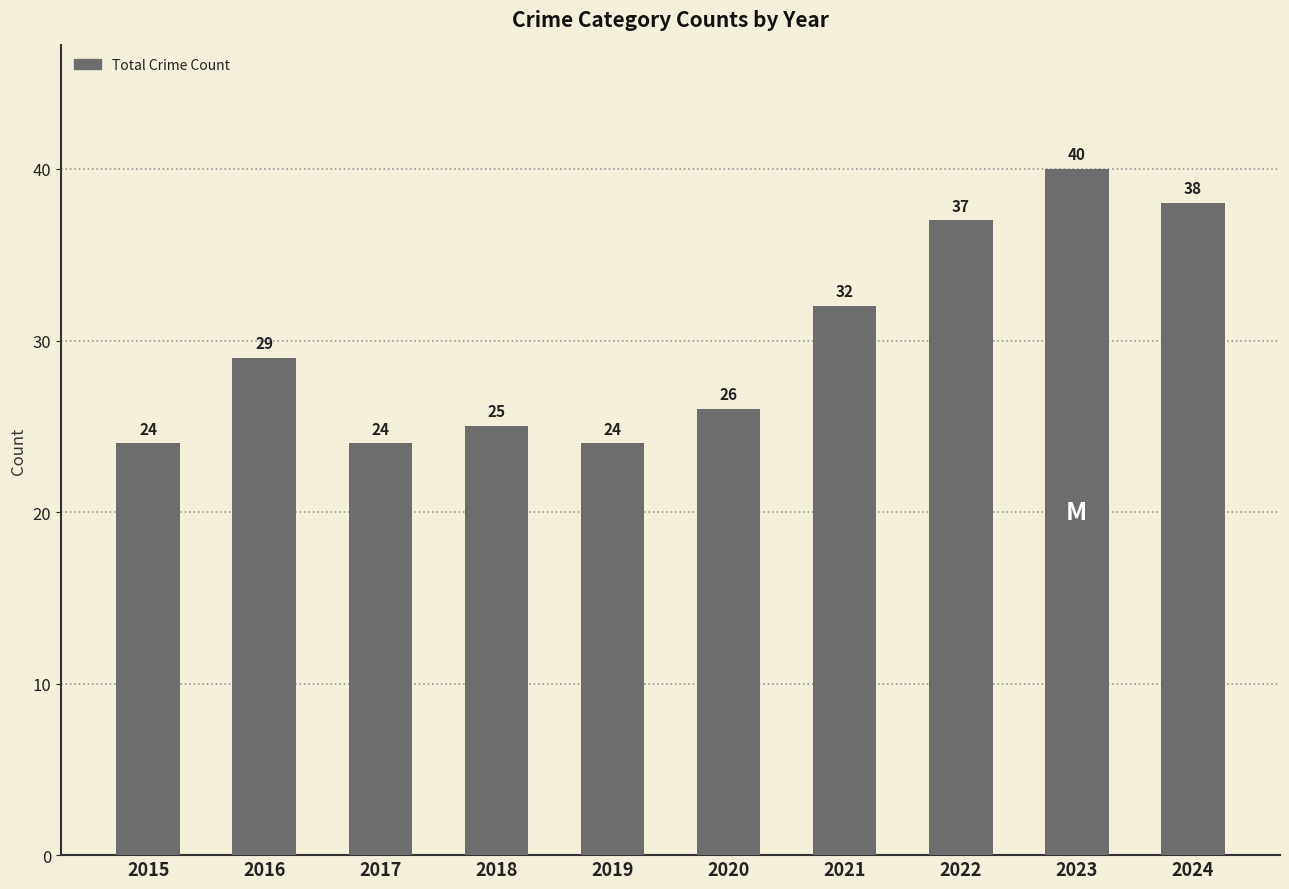

Reading left to right, what are all the values shown in this chart?

2015=24	2016=29	2017=24	2018=25	2019=24	2020=26	2021=32	2022=37	2023=40	2024=38